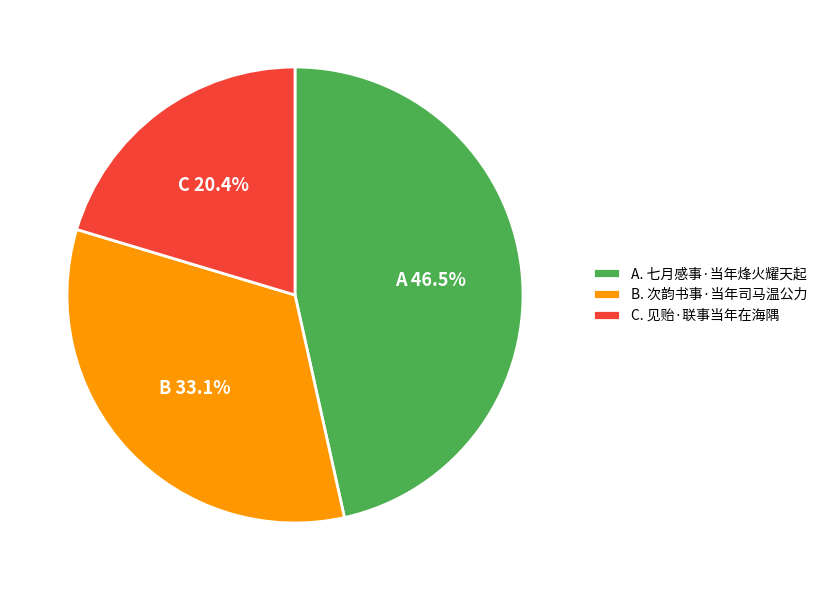

Which has a higher value, A. 七月感事·当年烽火耀天起 or C. 见贻·联事当年在海隅?

A. 七月感事·当年烽火耀天起